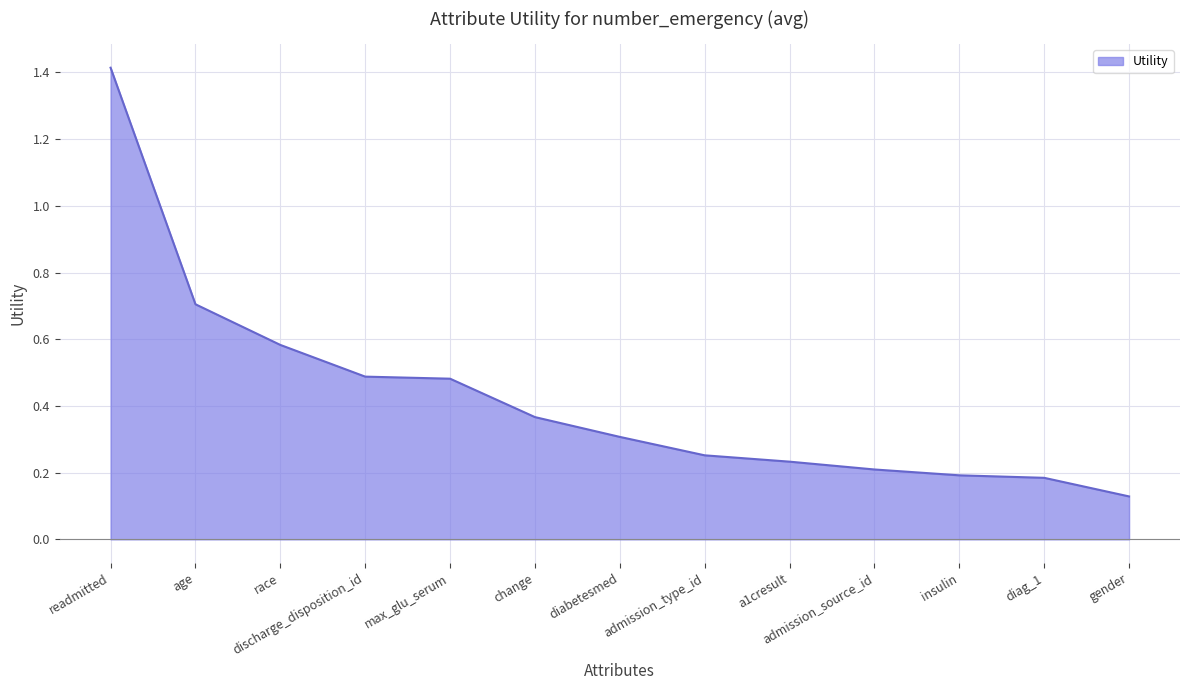

Which label corresponds to the smallest value in the chart?

gender